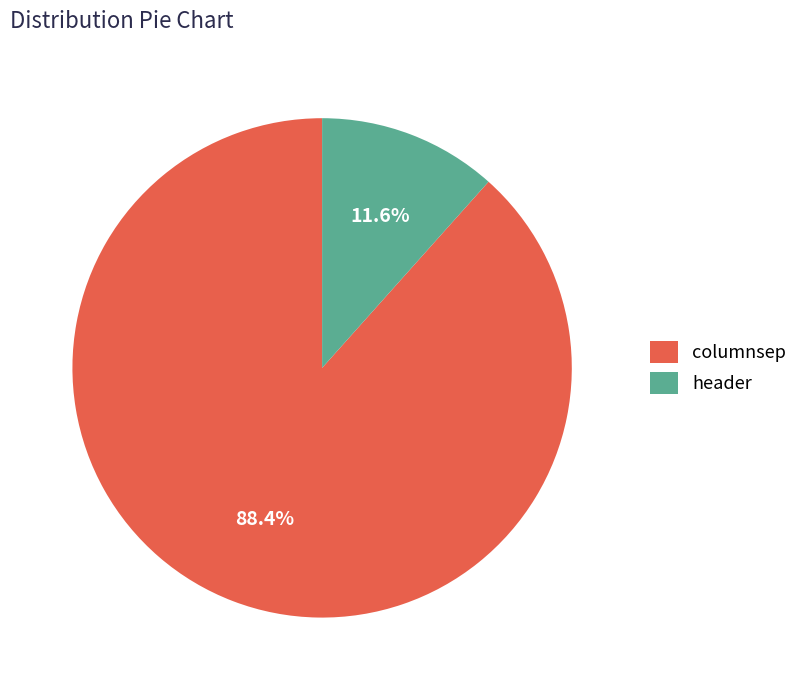

To the nearest percent, what portion does header represent?

12%